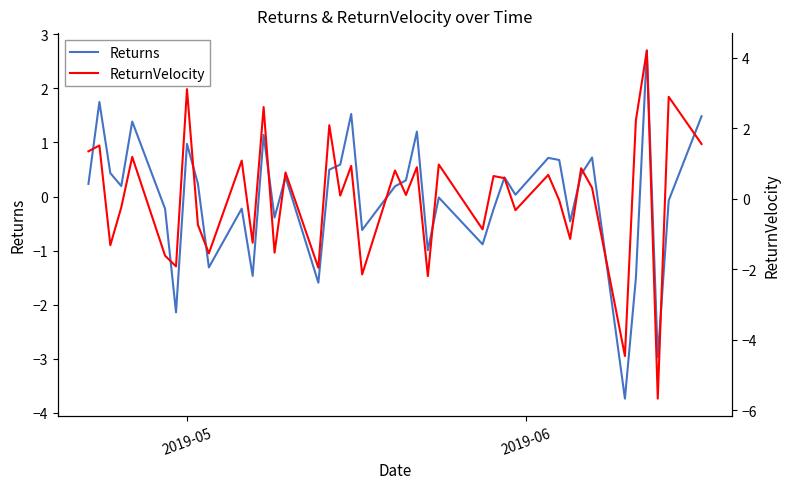

What is the highest value of the Returns series?

2.7